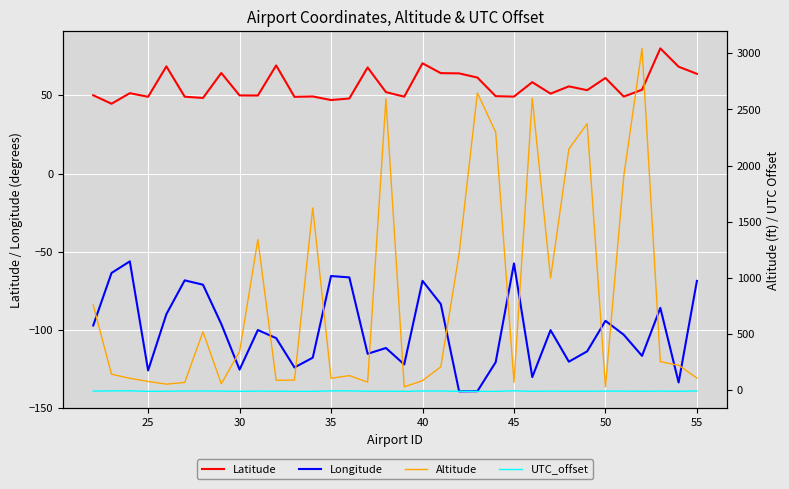

How many interior local peaks does the Longitude series have?

10